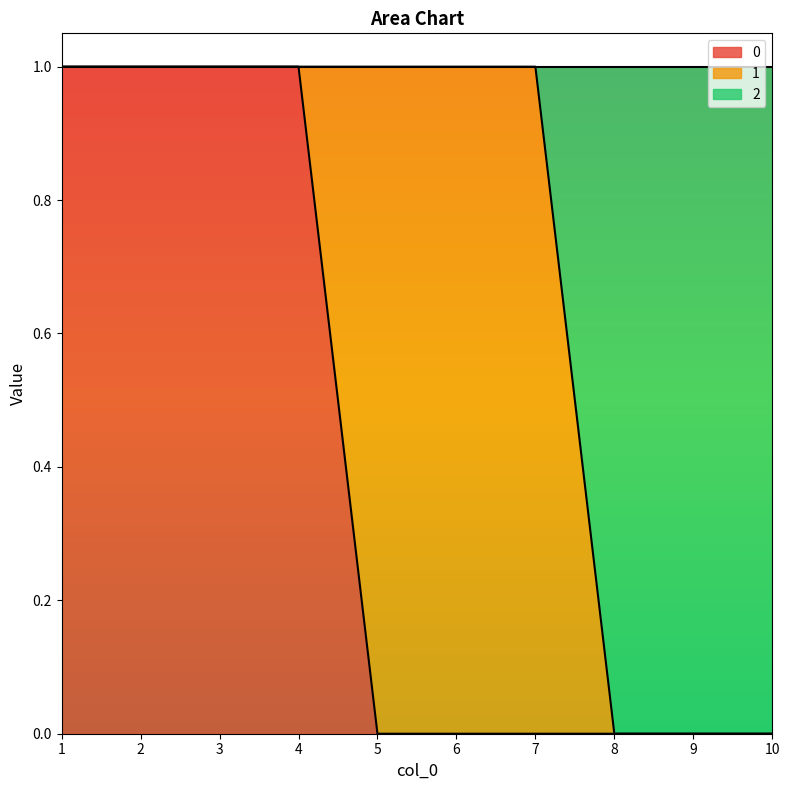

What is the difference between the maximum and minimum values in the 2 series?

1